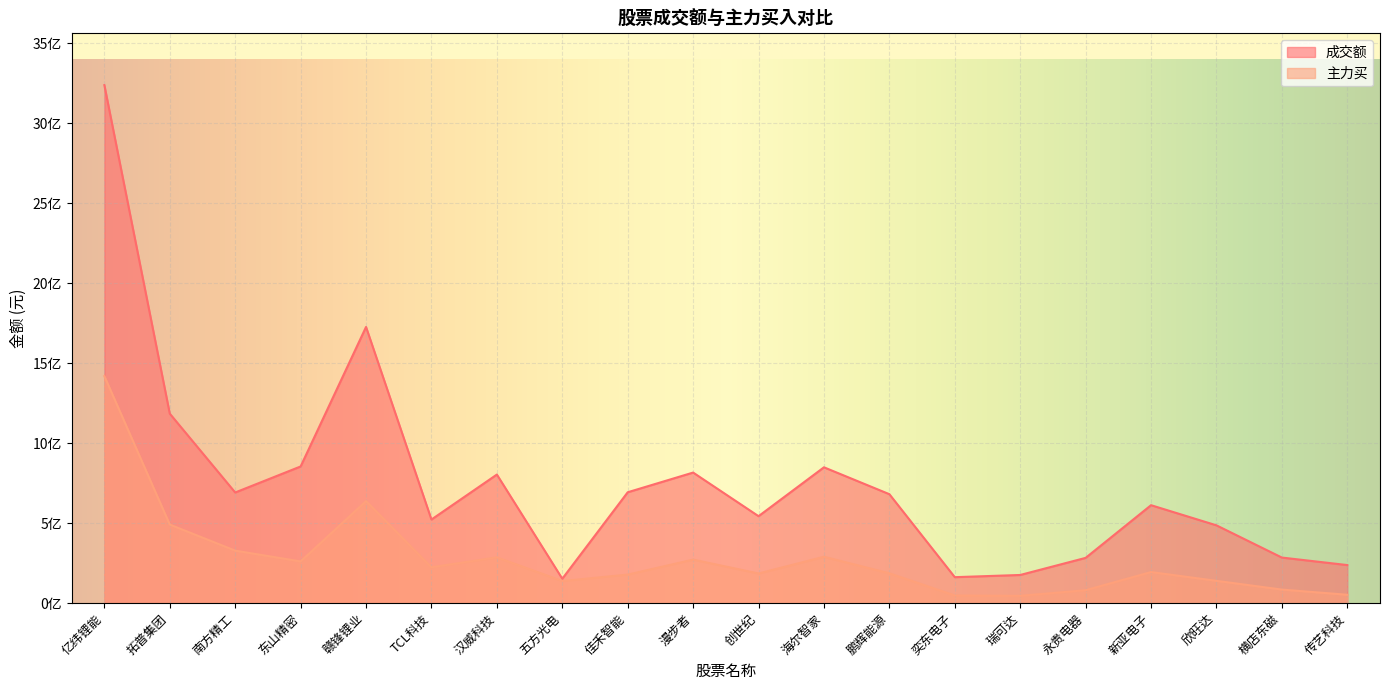

What are all the series names shown in the legend?

成交额, 主力买